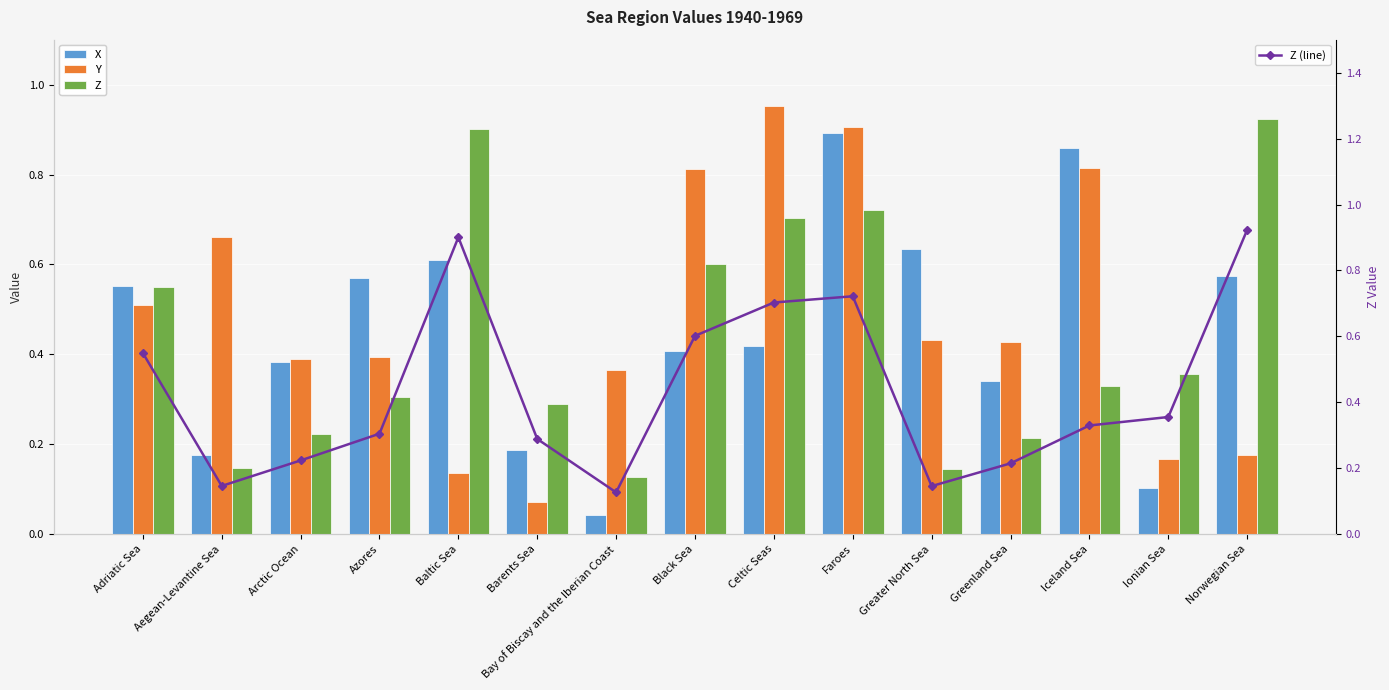

Count the number of categories in the chart.

15